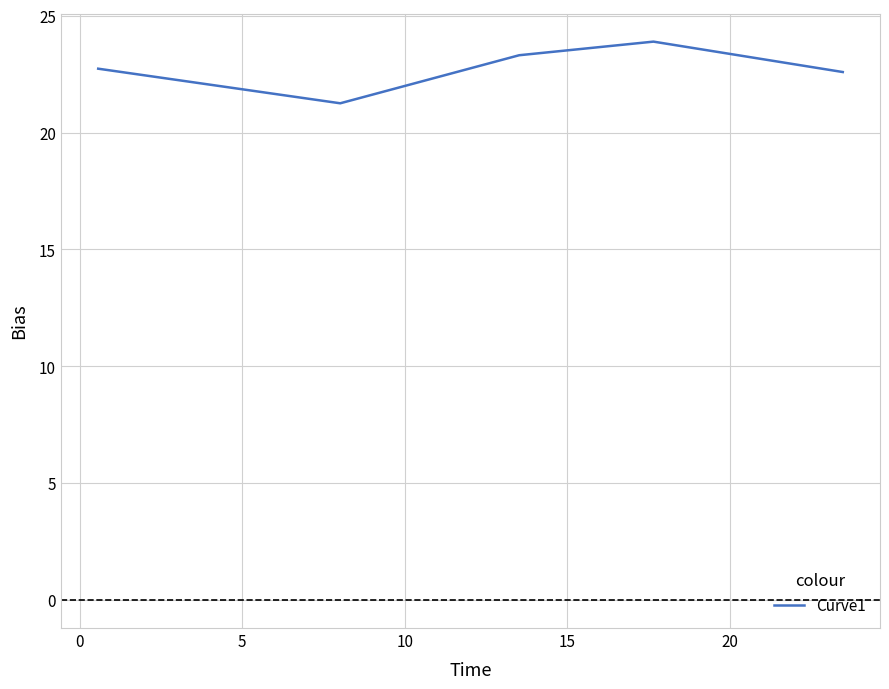

What is the average value?

22.8